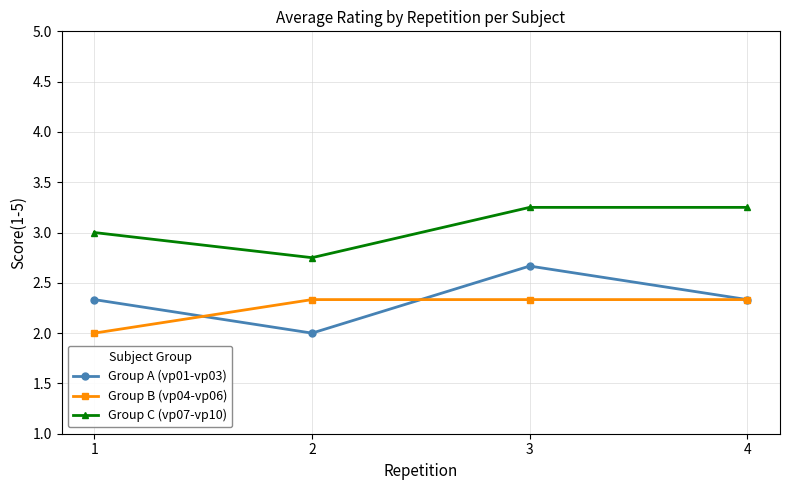

Where is the first local minimum for Group C (vp07-vp10)?

2